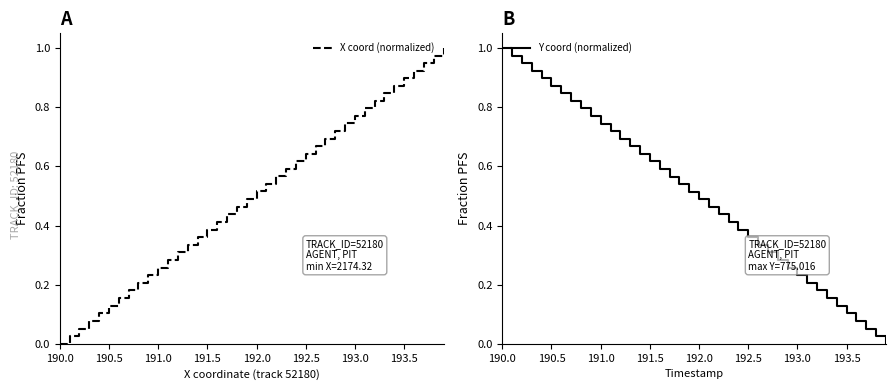

Which category has the highest value in the Y coord (normalized) series?

190.0